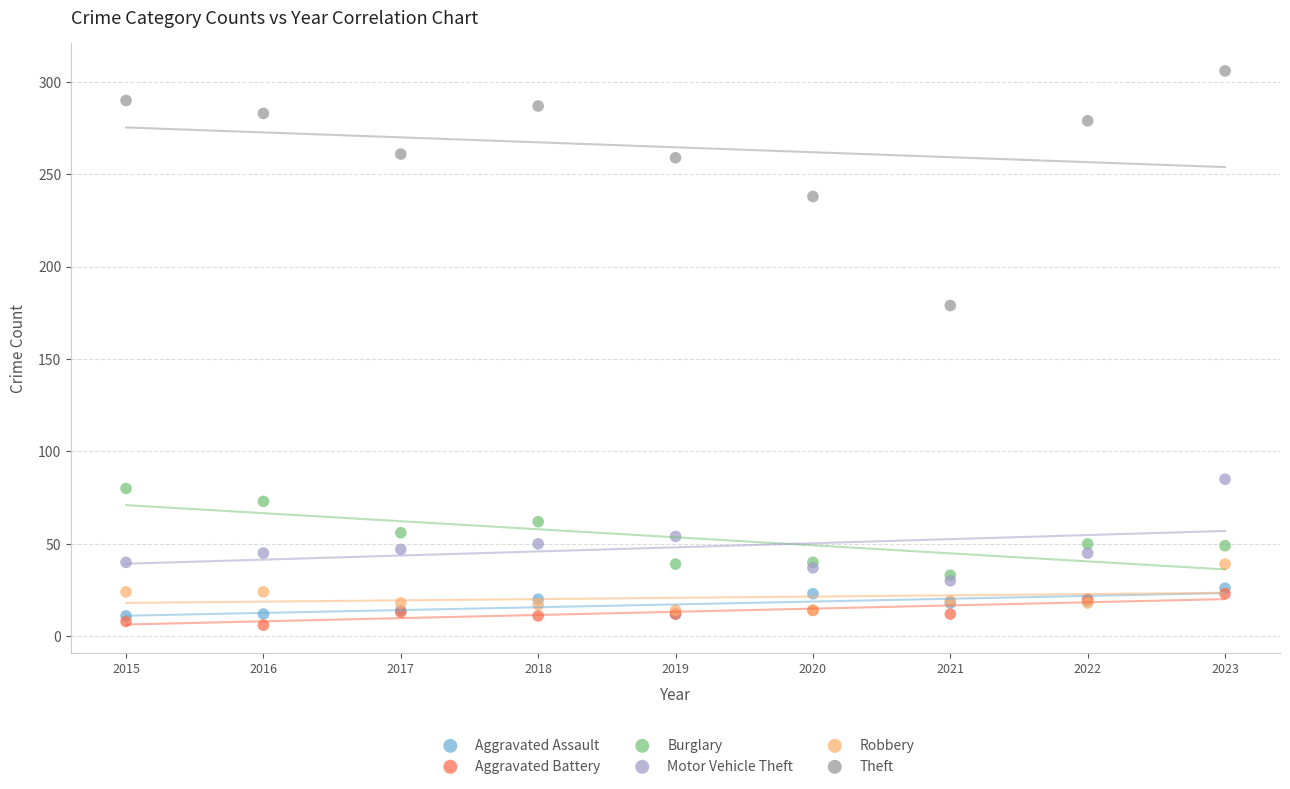

In the Theft series, what Y value is closest to 242?

238